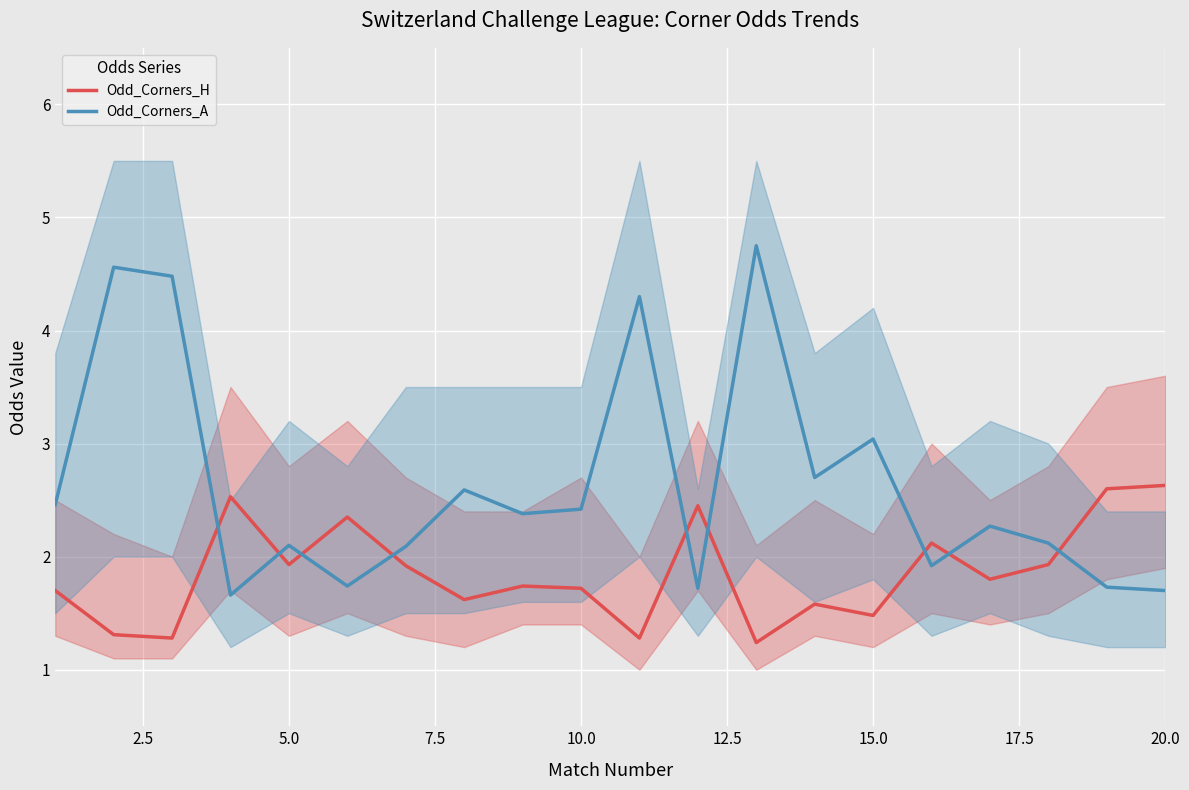

What is the maximum value for Odd_Corners_H?

2.6